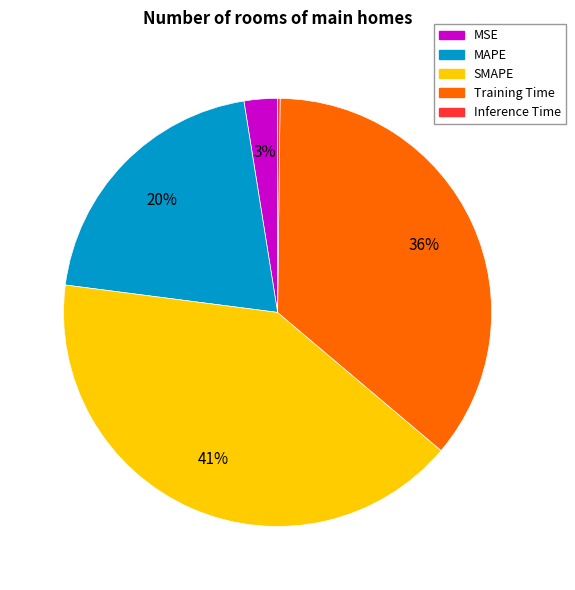

To the nearest percent, what is the average slice percentage?

20%